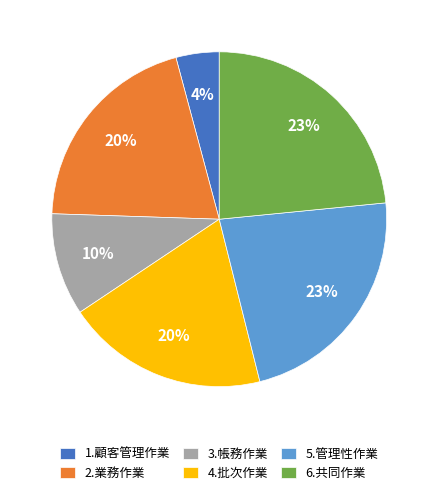

What percentage is the 6.共同作業 slice, to the nearest percent?

23%